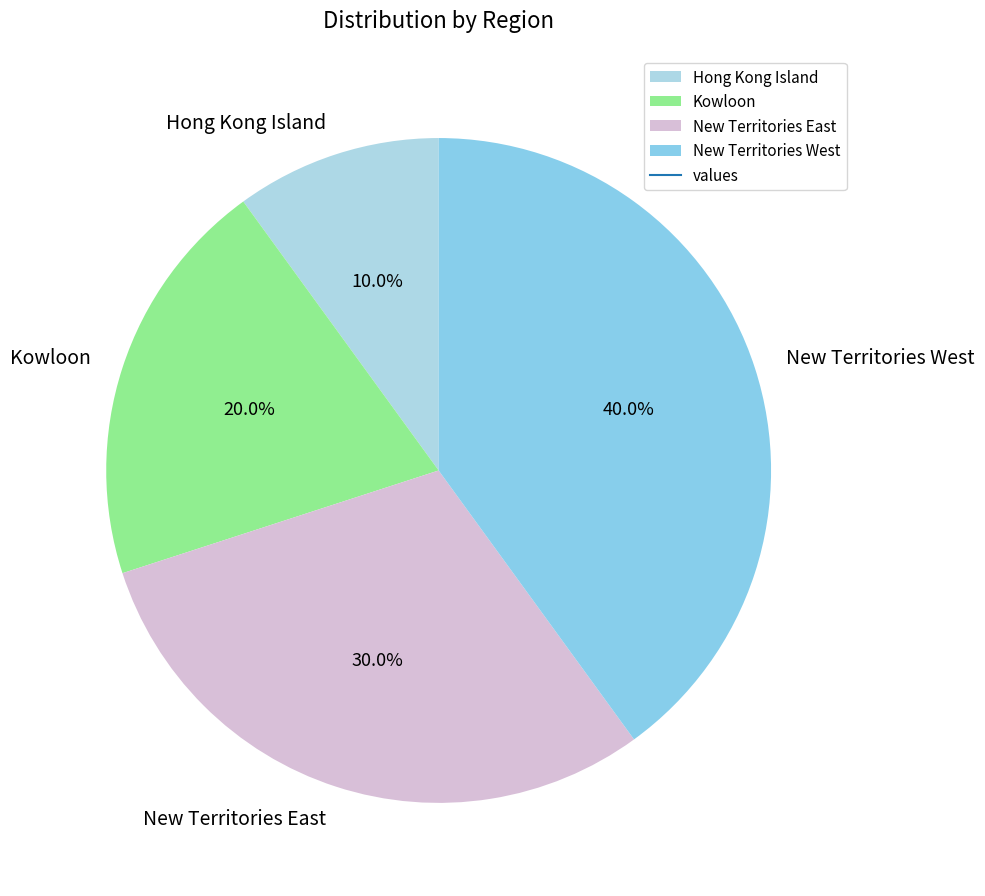

Count the number of slices in the pie.

4